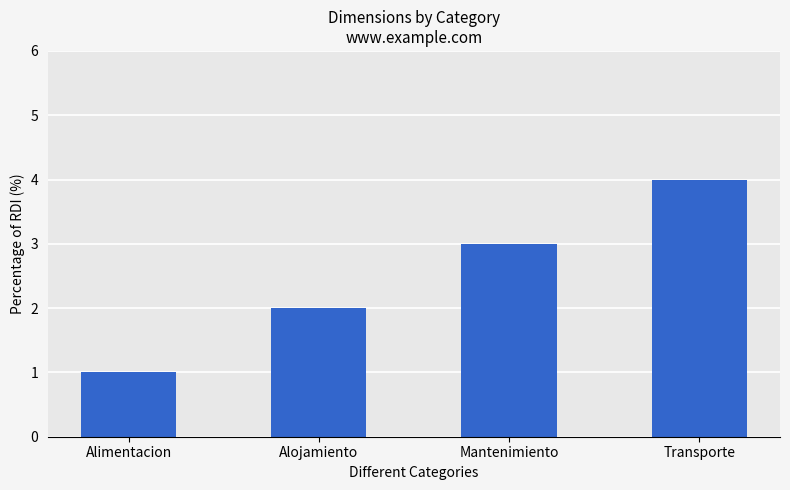

How many values are below 3?

2